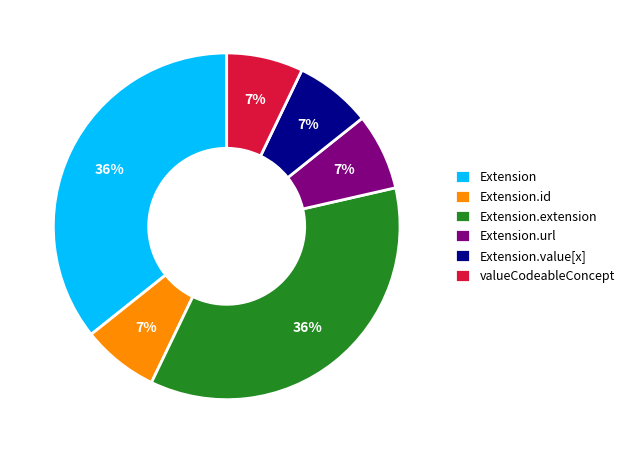

Between Extension.id and Extension.extension, which is larger?

Extension.extension